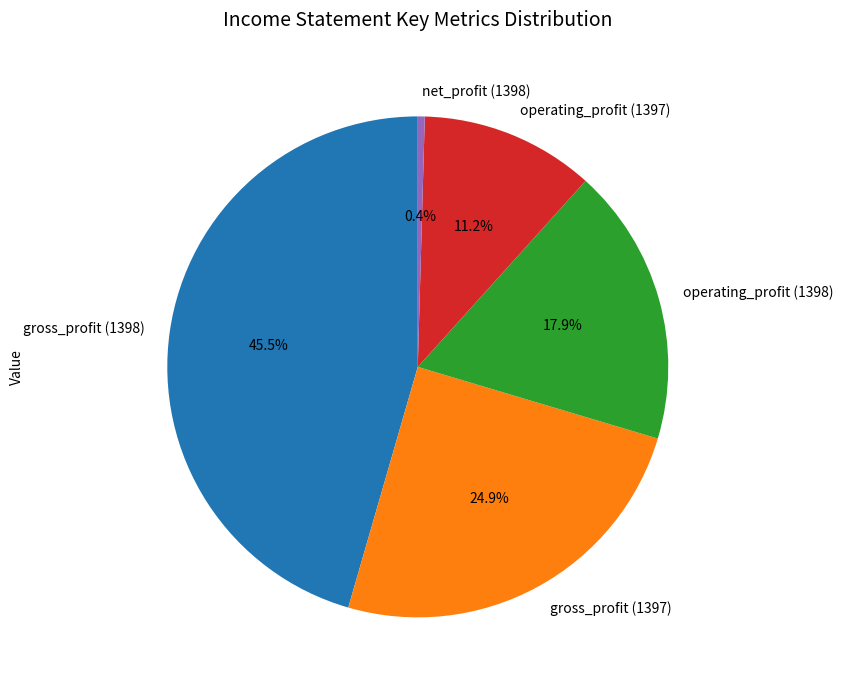

True or false: operating_profit (1398) accounts for 25% of the total.

False